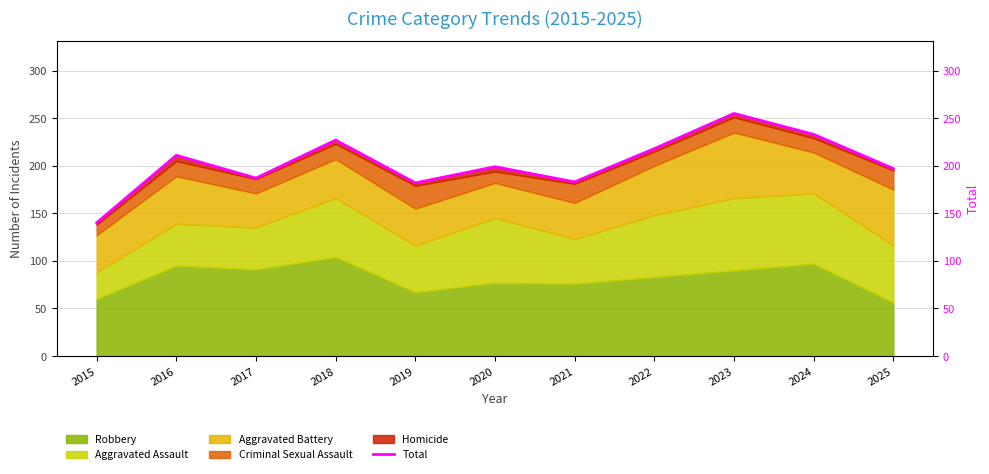

At which label does Robbery reach its peak?

2018